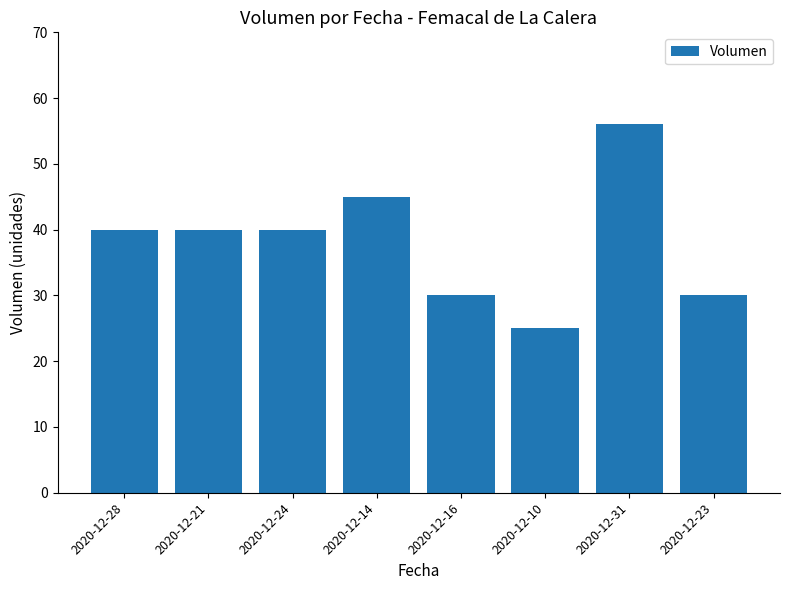

What position from the right is 2020-12-14?

5